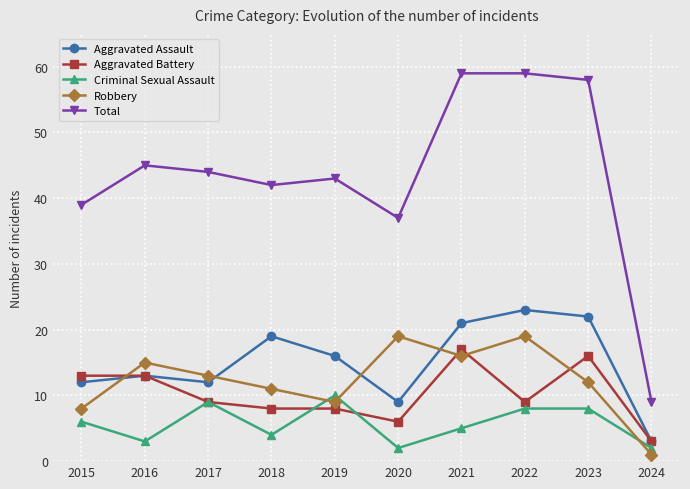

Which series has the largest total across all categories?

Total